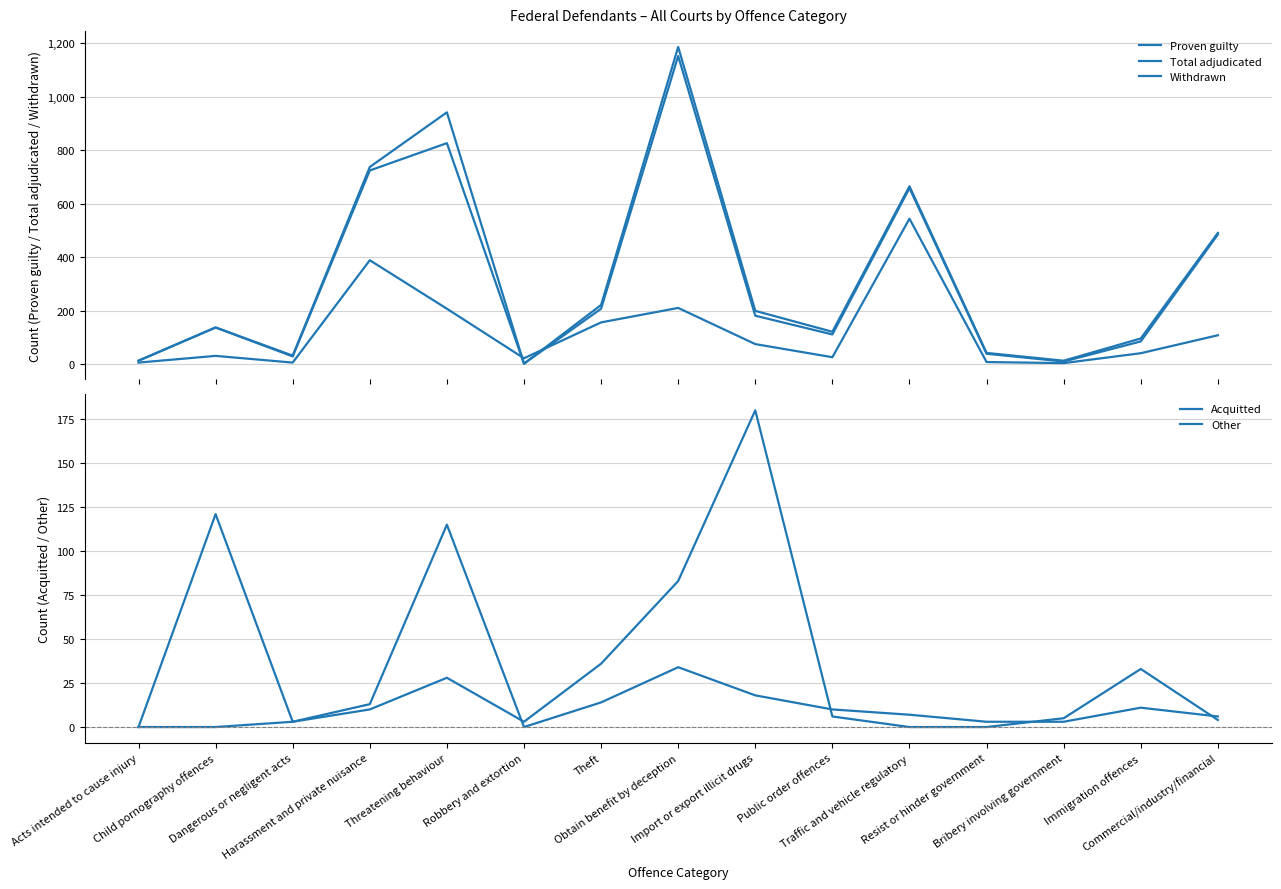

How many interior local peaks does the Total adjudicated series have?

4